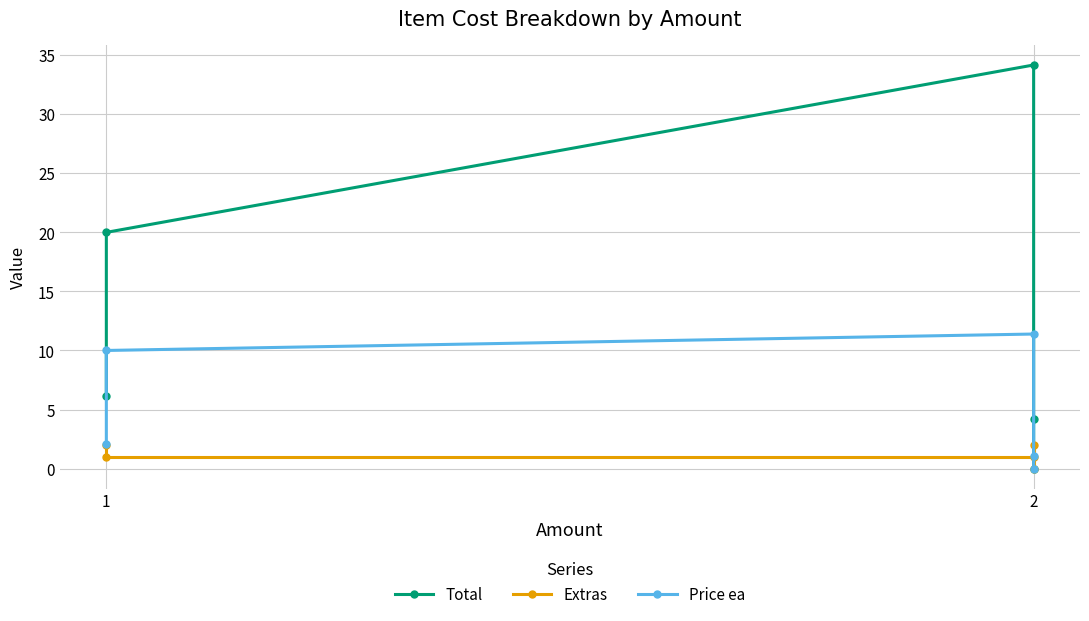

True or false: Total and Price ea cross at least once.

False